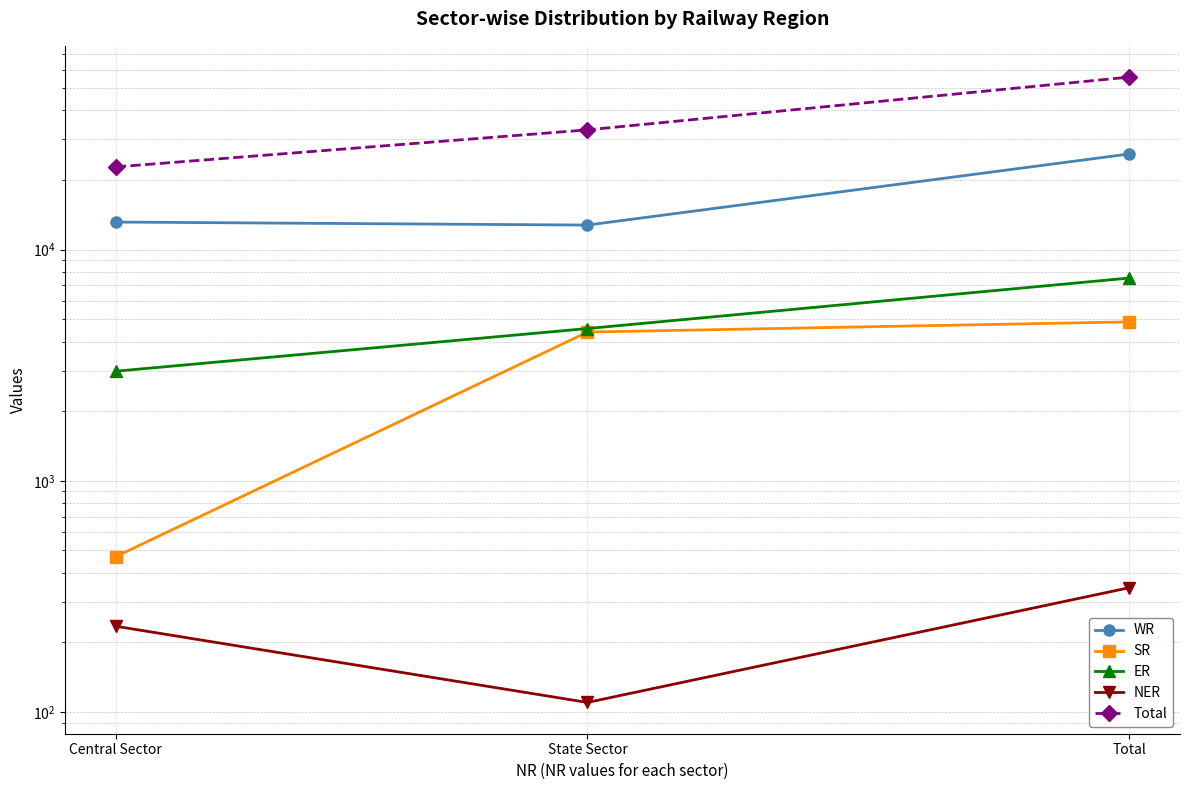

Which category has the highest value in the Total series?

Total